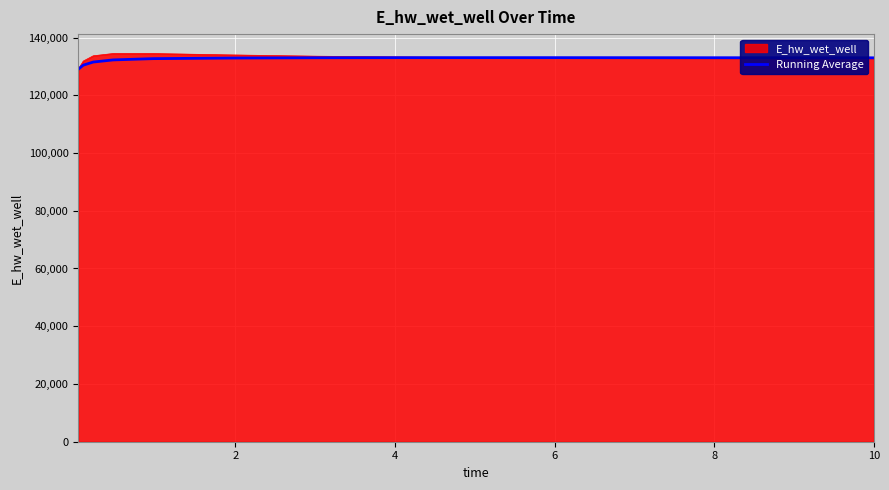

What is the greatest value displayed?

134463.4